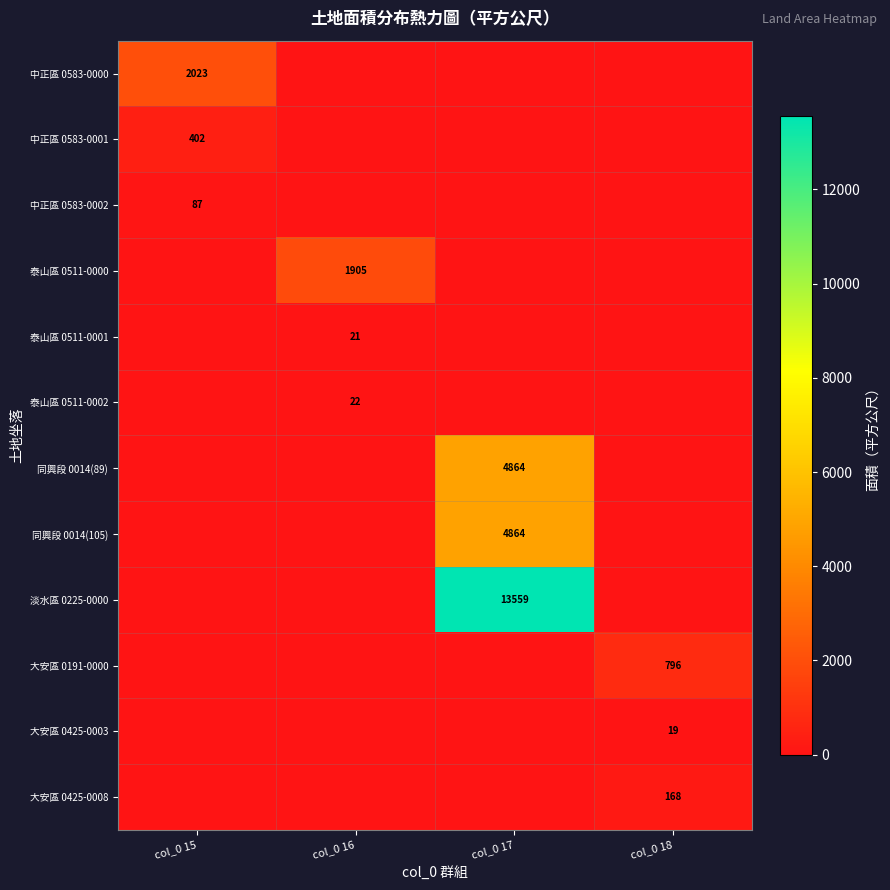

Which category has the lowest value across all series?

col_0 16